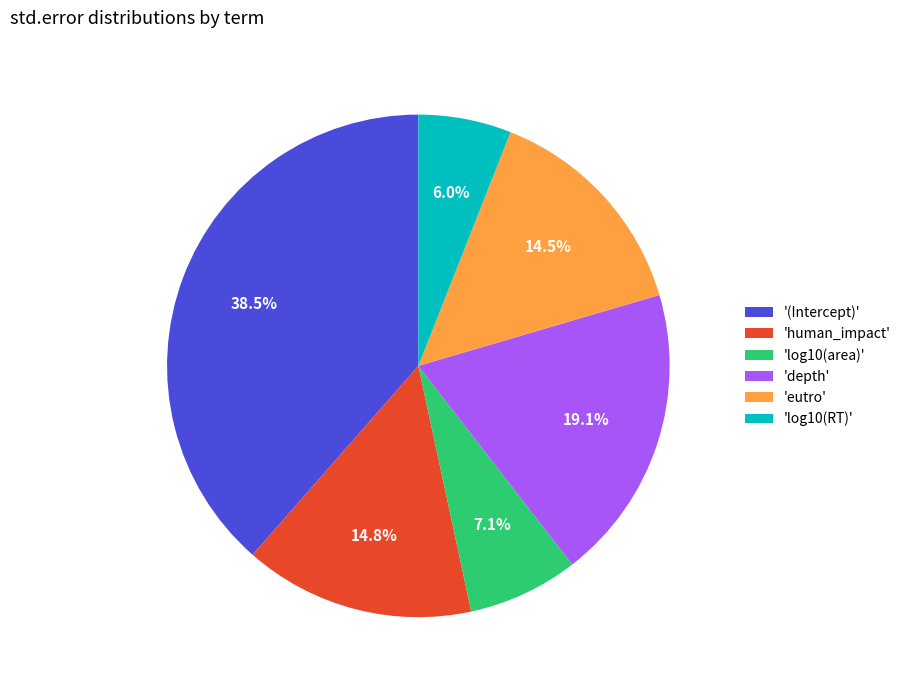

How much of the chart is everything except 'log10(area)'?

92.9%